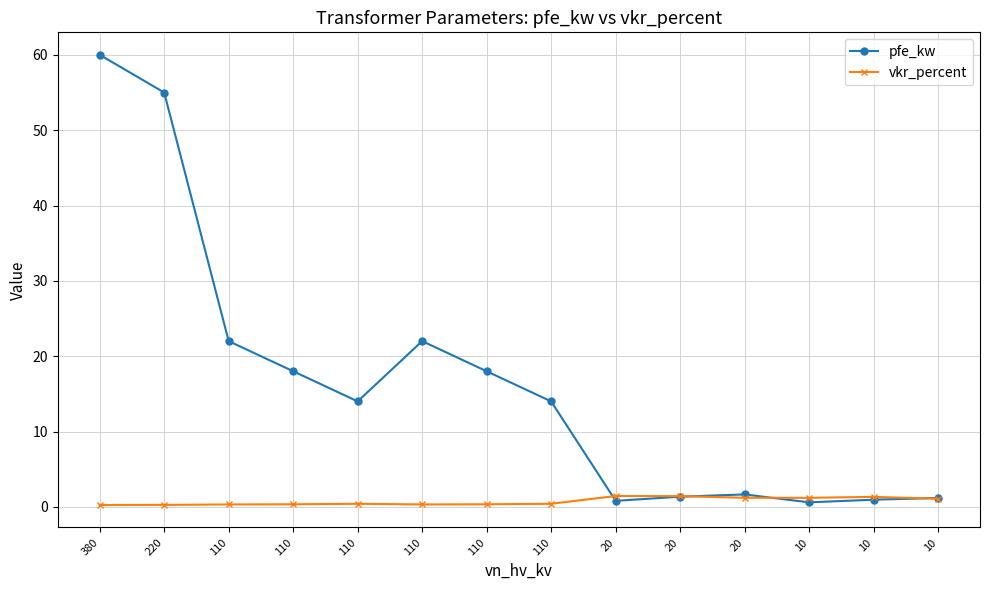

Between which two adjacent categories do pfe_kw and vkr_percent first intersect?

110 and 20